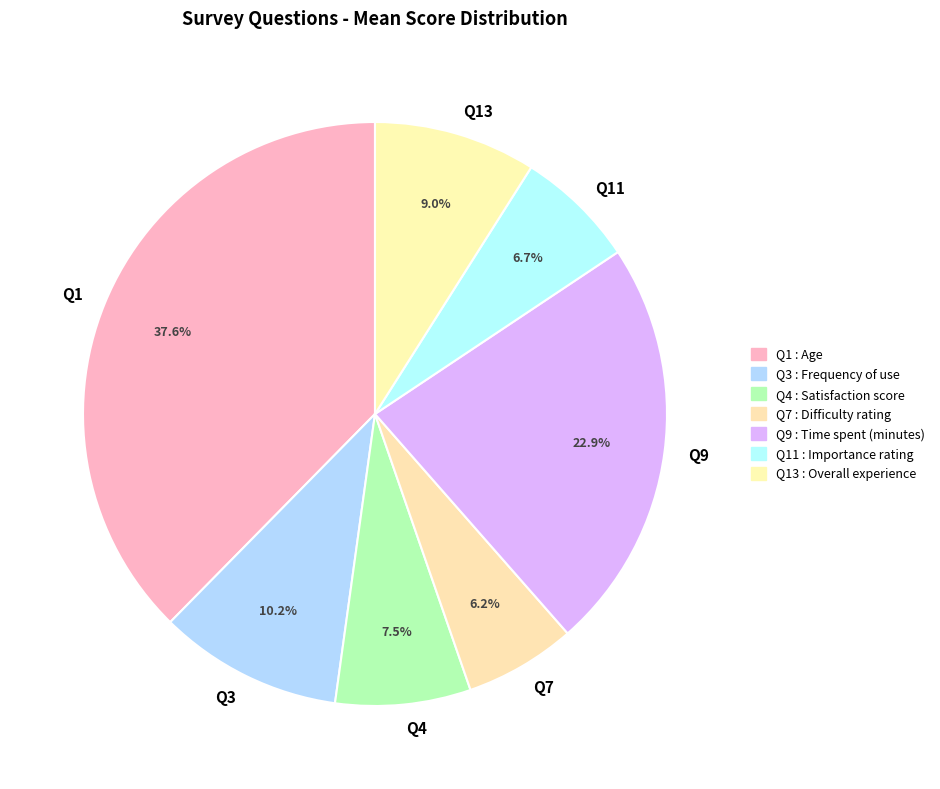

To the nearest percent, what is the difference between the largest and smallest slice percentages?

31%